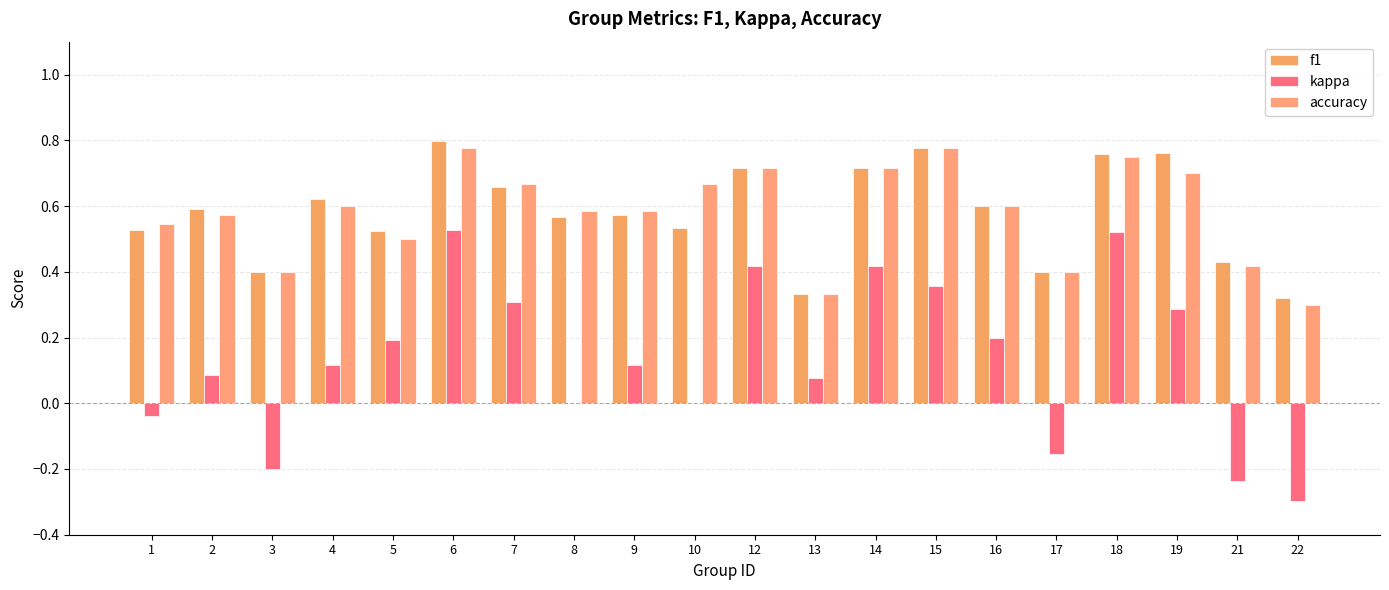

Is it true that kappa equals -0.0 at 1?

False